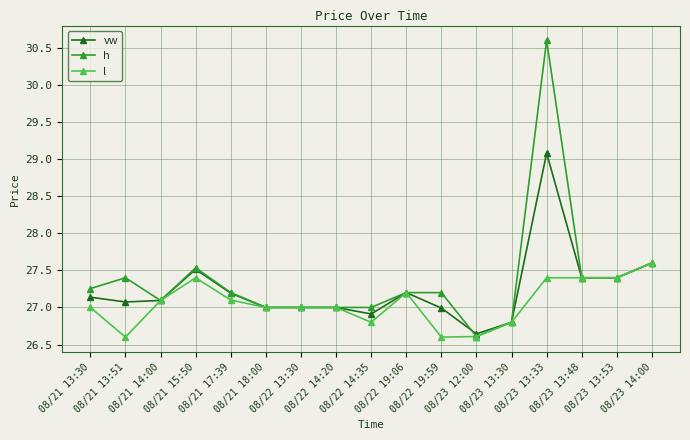

What is the difference between the second highest and second lowest values in the h series?

0.8